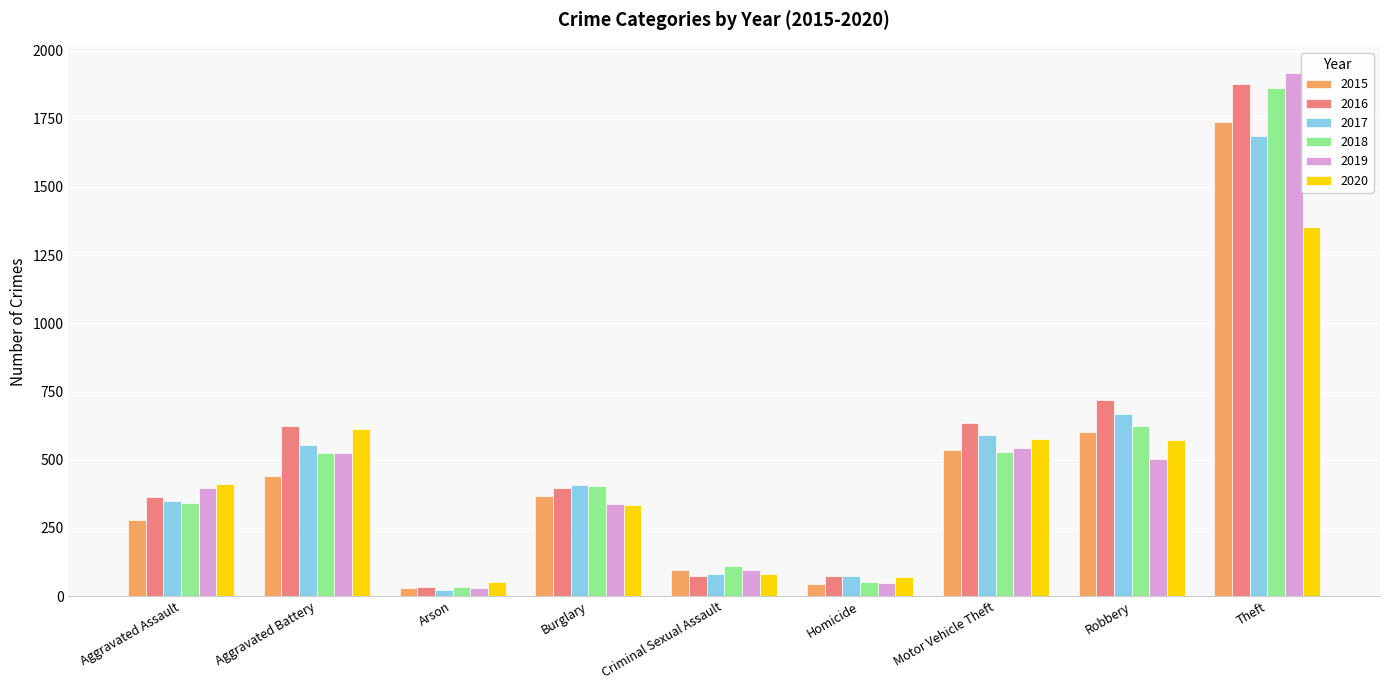

Are the bars grouped side by side (vs. stacked)?

Yes